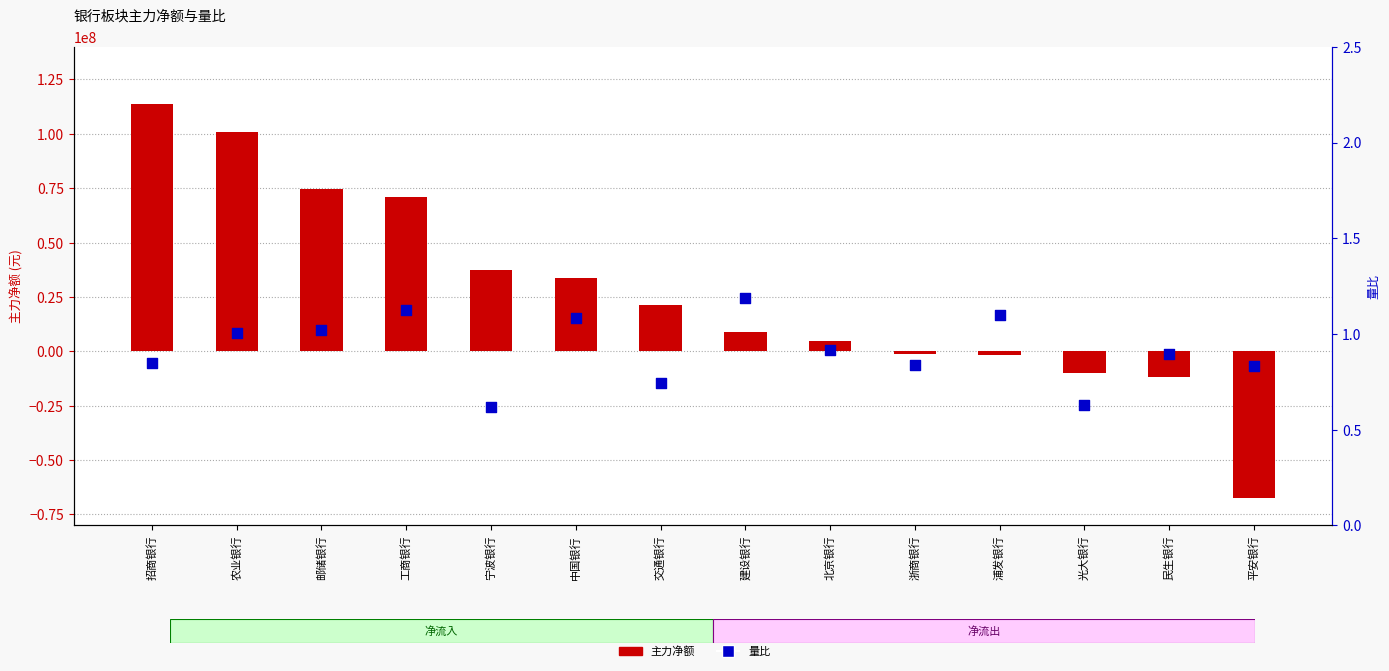

Which series contains the highest Y value?

主力净额